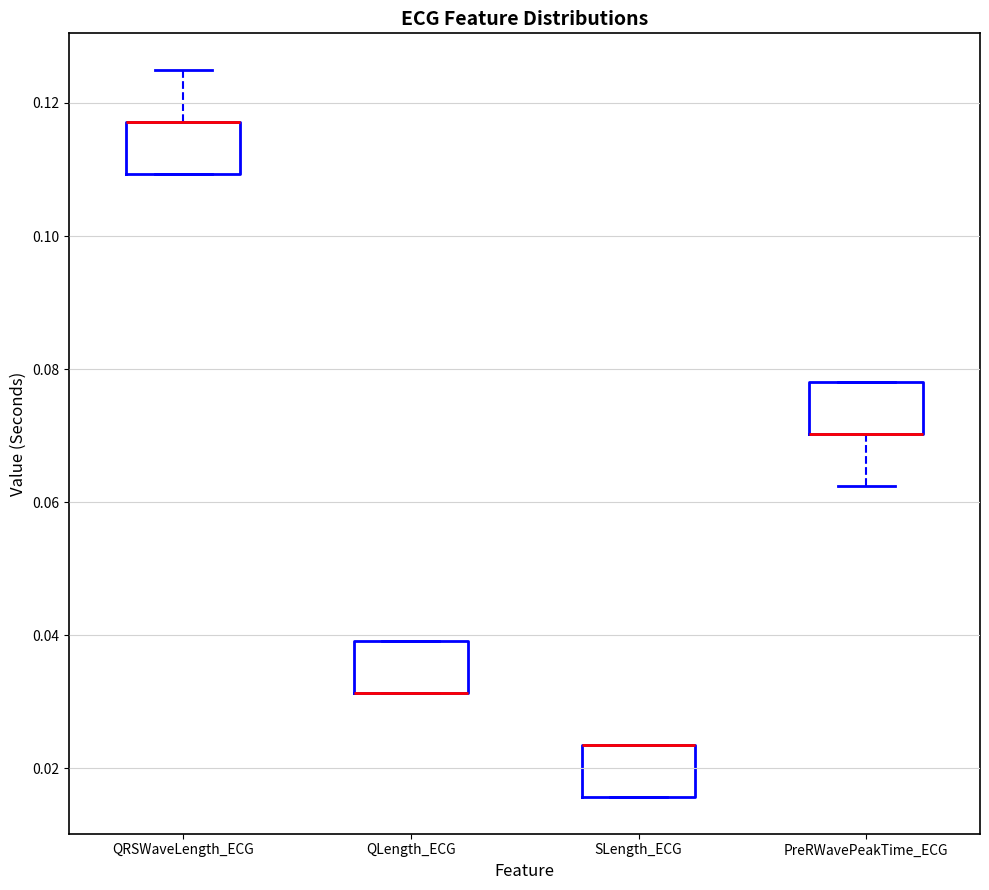

Reading left to right, read every box against the y-axis: the position of its median line, the range the box covers, and the ends of its whiskers. The values are not printed on the chart, so give them approximately, as read against the axis.

QRSWaveLength_ECG: median 0.118 (drawn on the box's upper edge), box 0.110 to 0.118, whiskers 0.110 to 0.126
QLength_ECG: median 0.032 (drawn on the box's lower edge), box 0.032 to 0.040, whiskers 0.032 to 0.040
SLength_ECG: median 0.024 (drawn on the box's upper edge), box 0.016 to 0.024, whiskers 0.016 to 0.024
PreRWavePeakTime_ECG: median 0.070 (drawn on the box's lower edge), box 0.070 to 0.078, whiskers 0.062 to 0.078